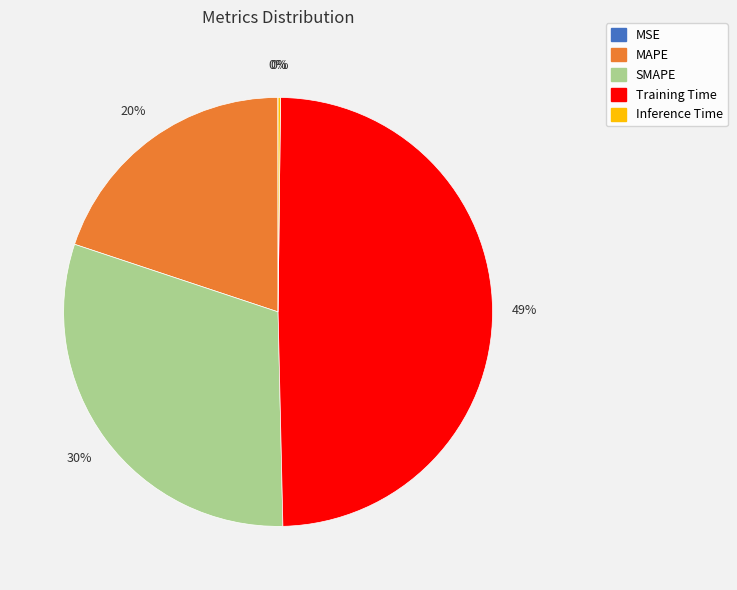

Does SMAPE represent more than half of the total?

No